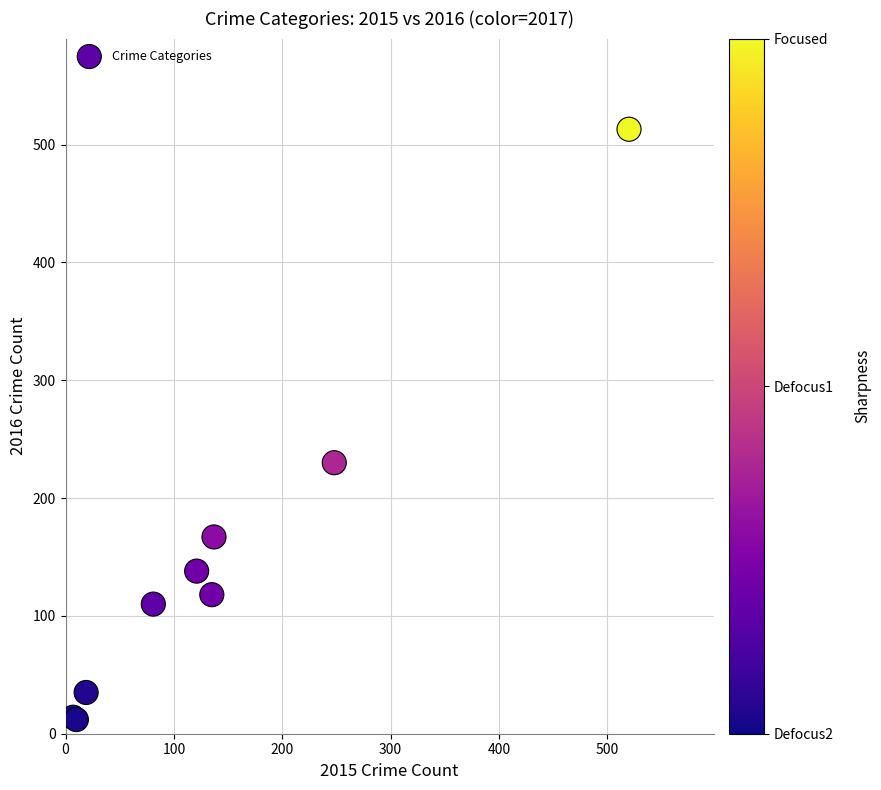

What Y value in the scatter plot is closest to 262?

230